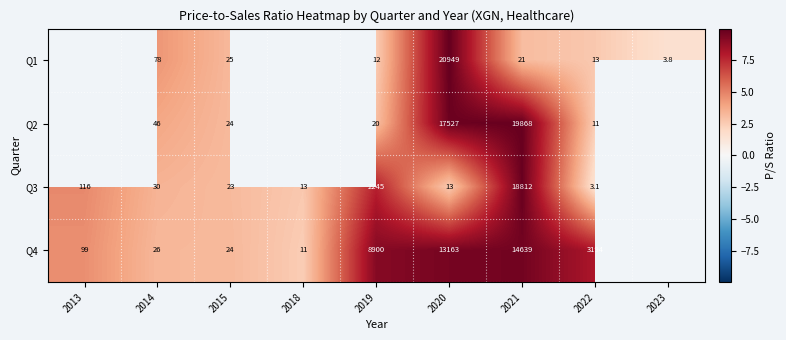

How many categories are shown in the chart?

9